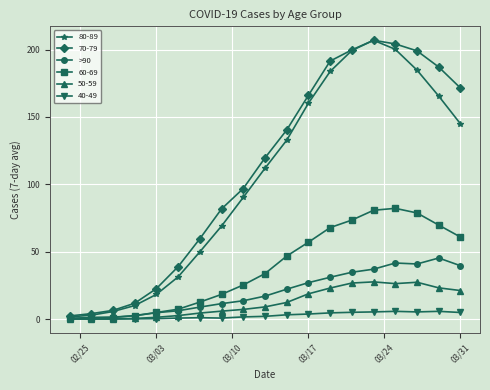

What is the maximum value shown in the chart?

206.9